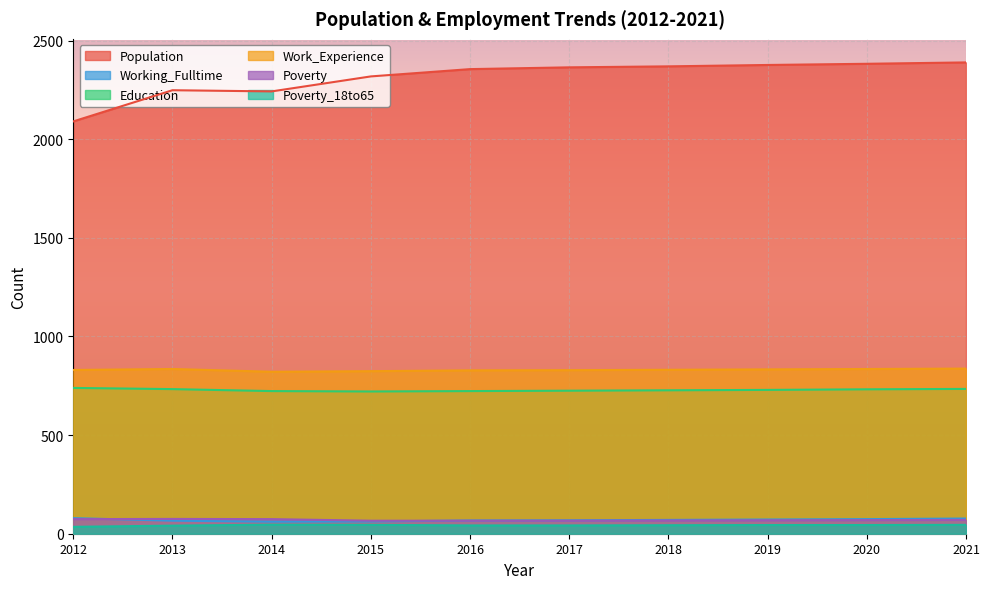

Reading right to left, list all the values displayed in this chart.

Population: 2389	2382	2376	2369	2364	2355	2318	2242	2248	2090
Working_Fulltime: 77	74	72	70	68	67	62	61	66	79
Education: 734	732	729	727	725	723	721	723	733	739
Work_Experience: 837	835	833	831	829	828	824	821	835	830
Poverty: 70	69	68	67	66	66	66	74	75	74
Poverty_18to65: 45	44	44	43	42	42	45	46	41	35